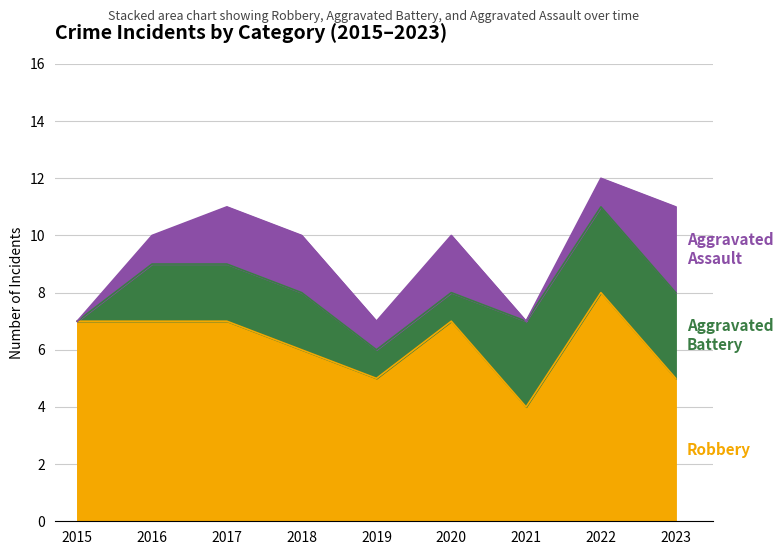

Count the number of categories in the chart.

9